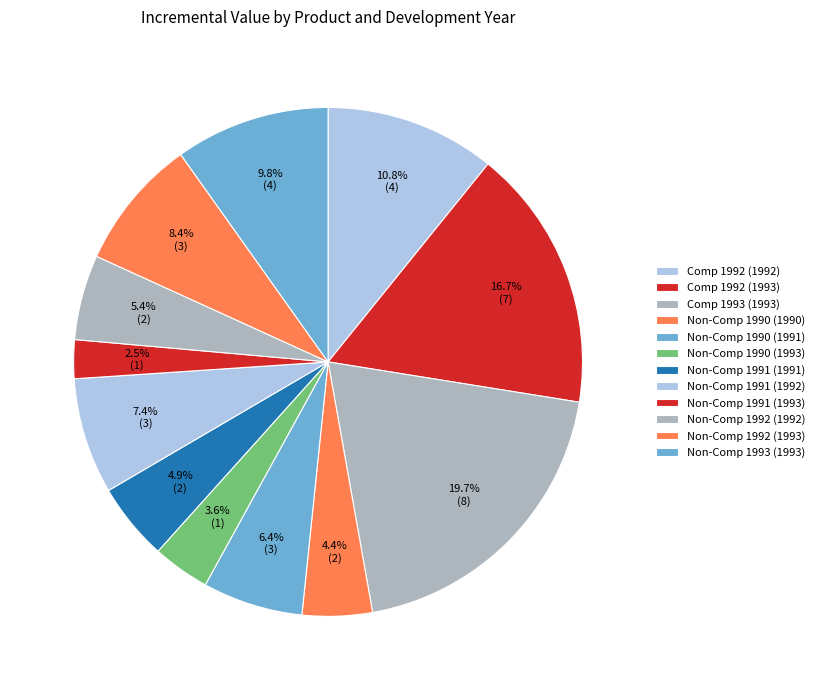

To the nearest percent, what is the combined percentage of Comp 1993 (1993) and Non-Comp 1990 (1991)?

26%